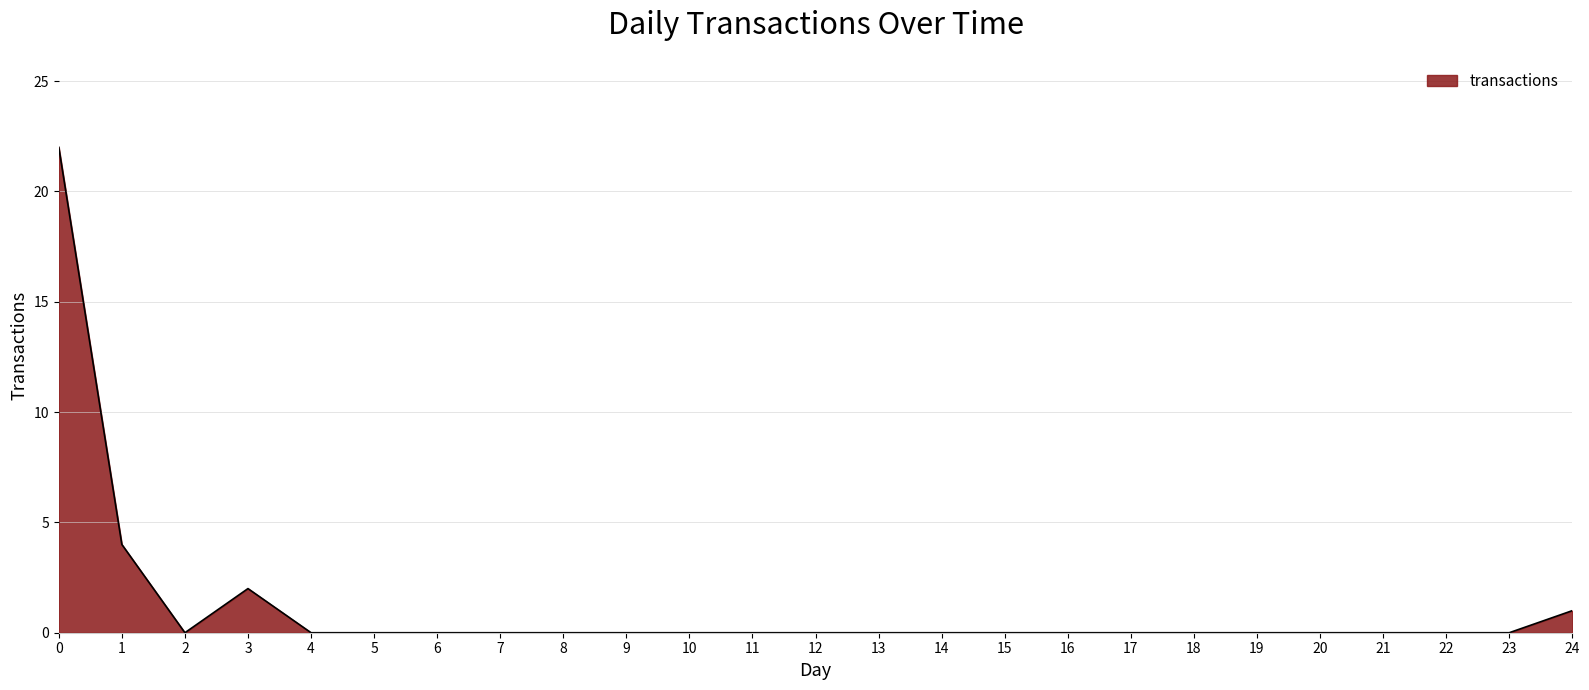

What is the greatest value displayed?

22